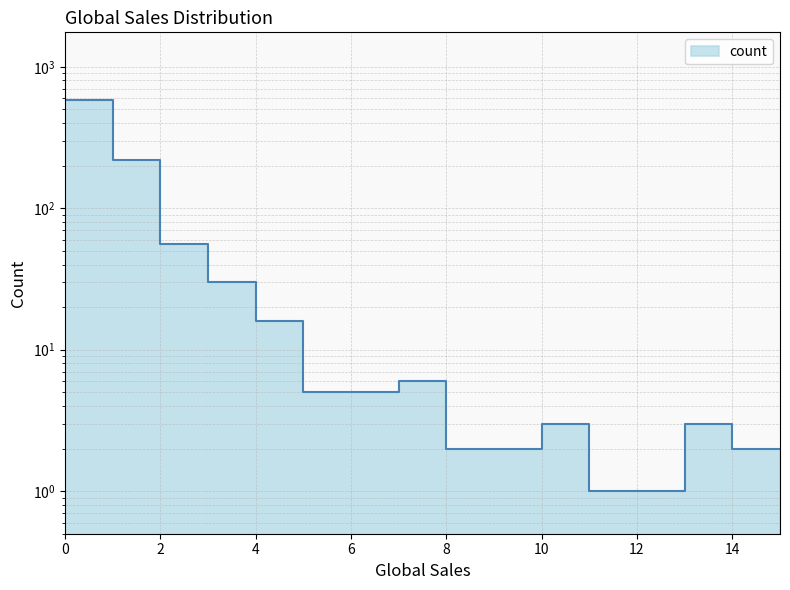

How many categories are shown in the chart?

16